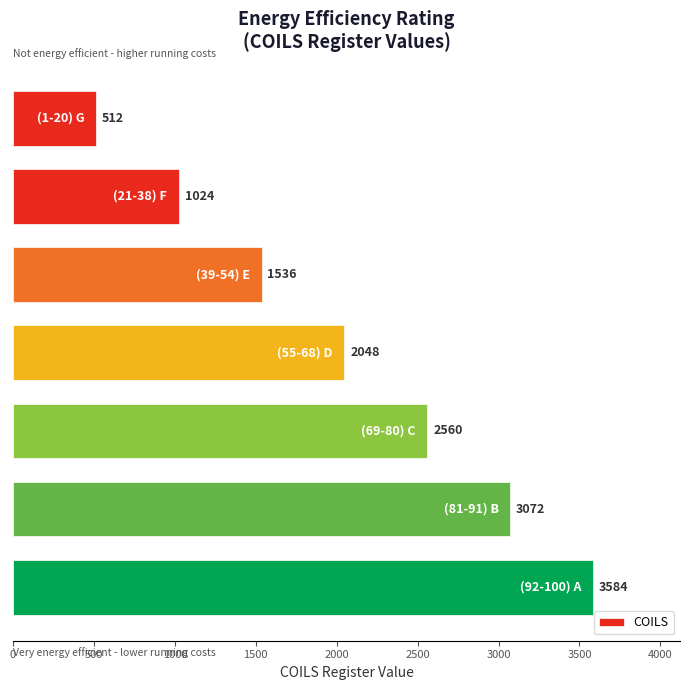

How many values are between 1024 and 3072?

5